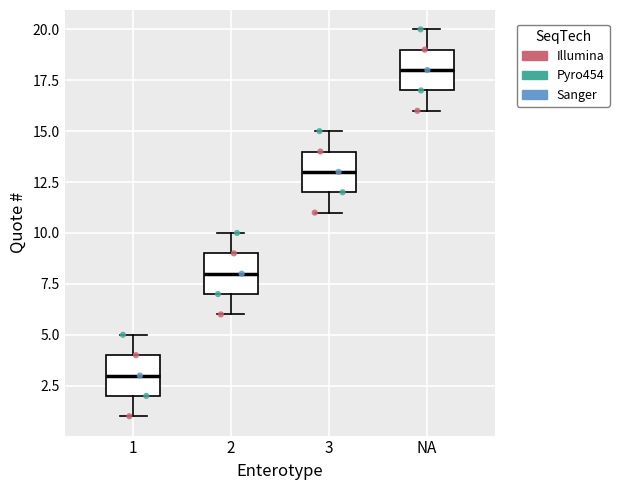

Which box has the highest median line?

NA